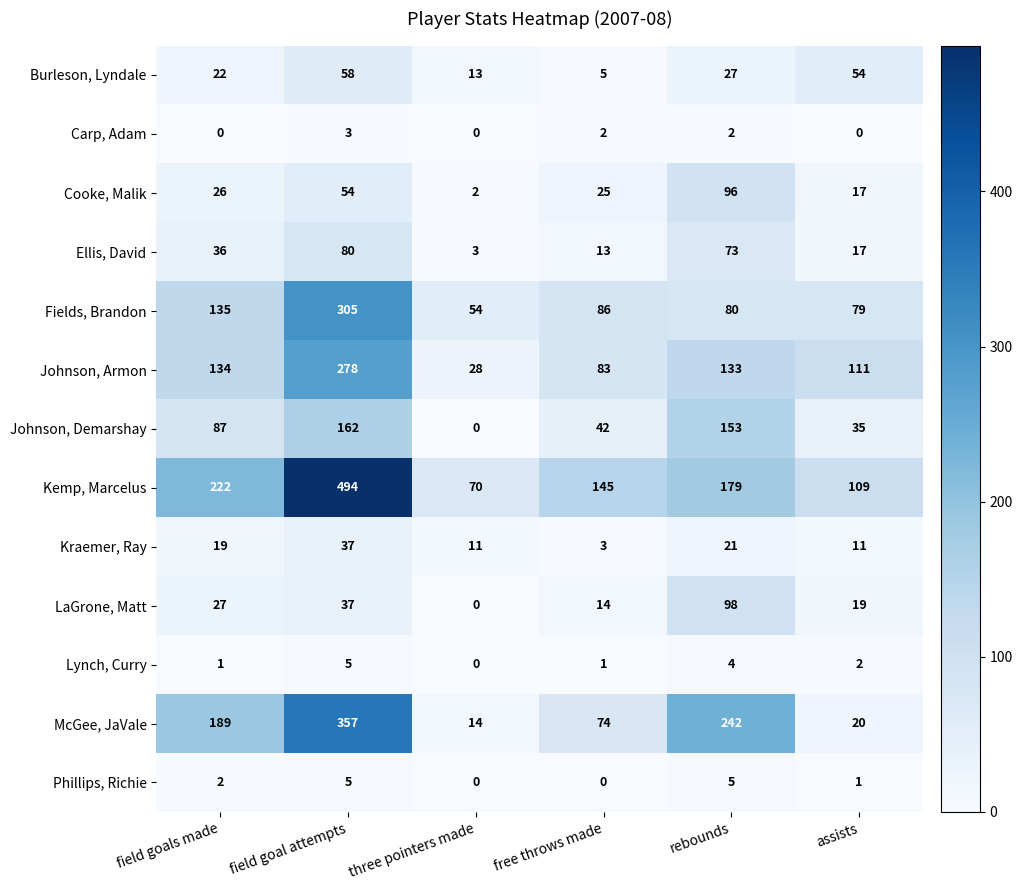

At how many categories does at least one series exceed 402?

1